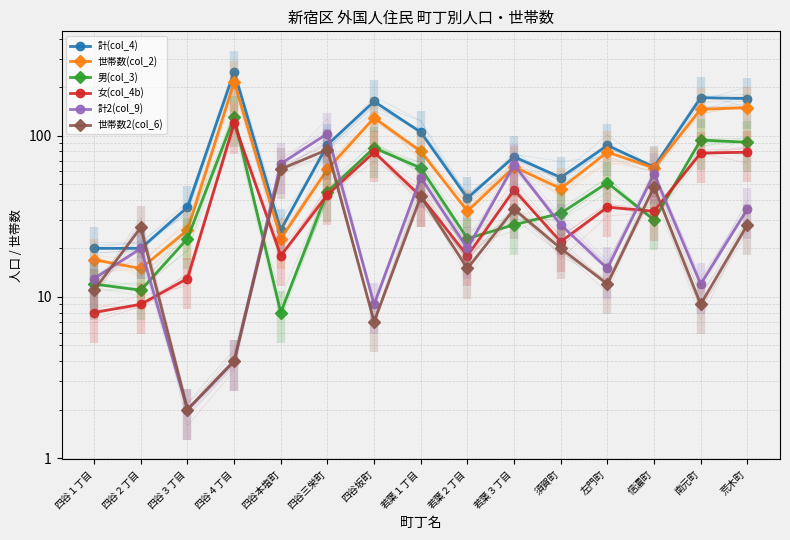

What is the average value of the 計2(col_9) series?

34